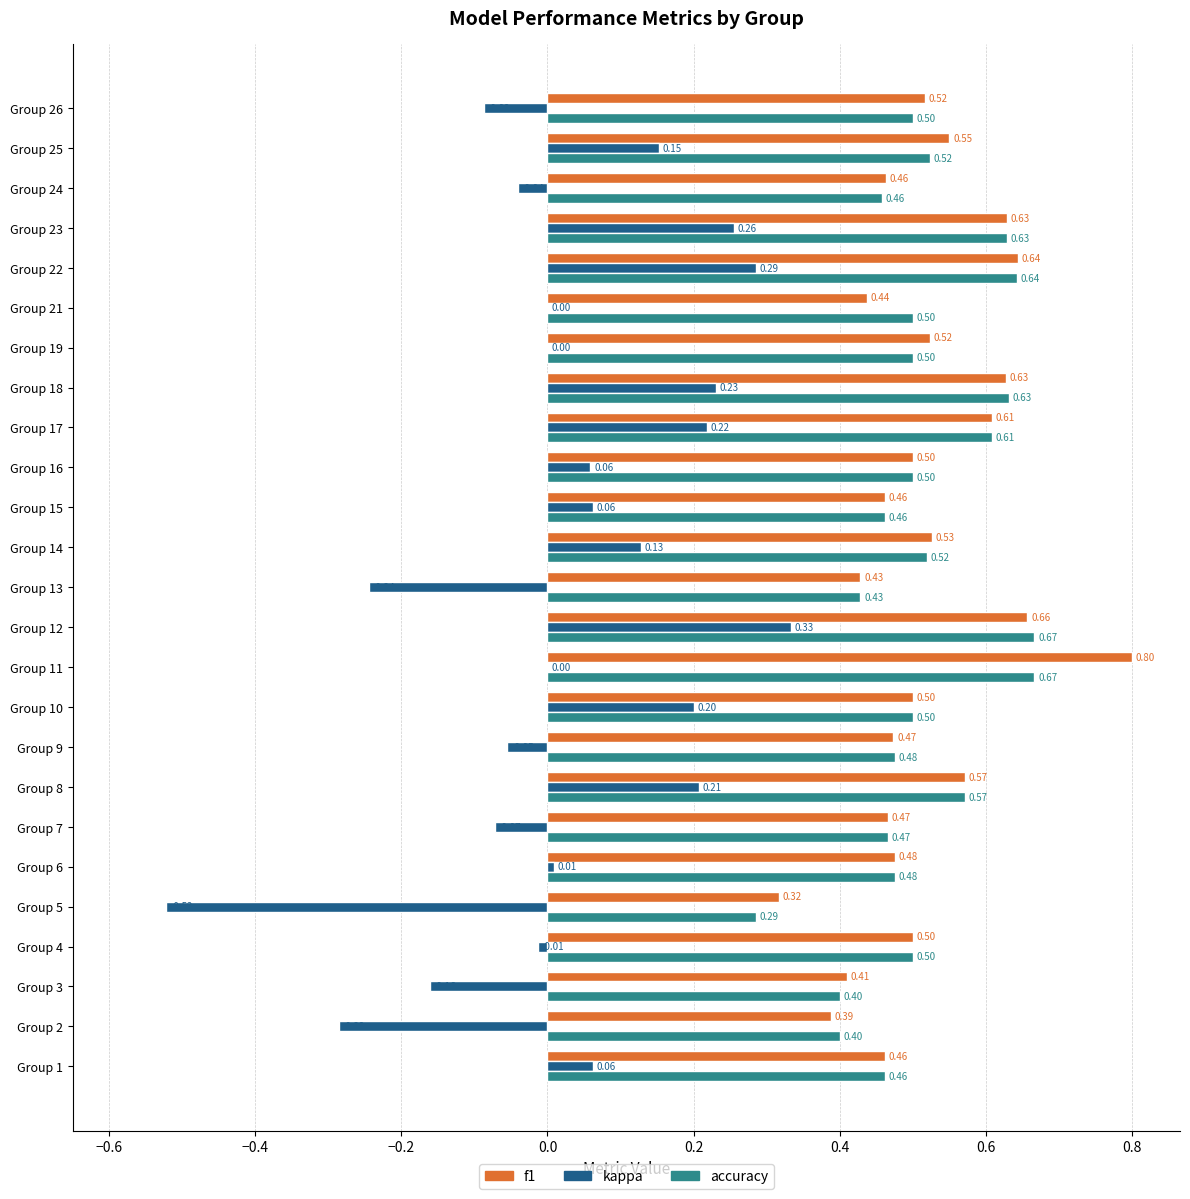

What is the sum of the f1 values at Group 16 and Group 11?

1.3